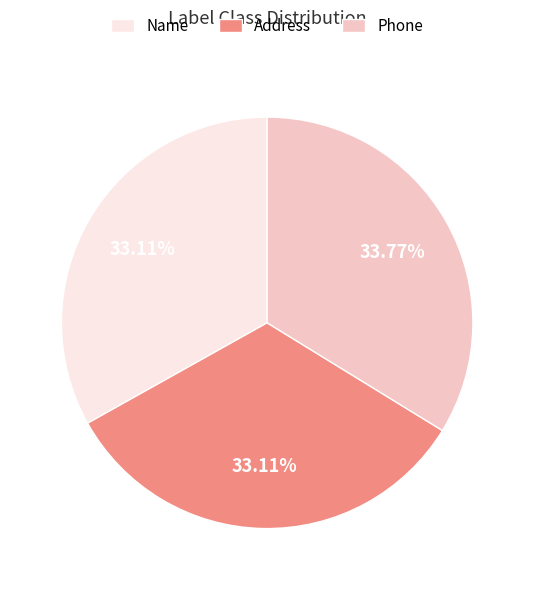

Is there a majority slice in this chart?

No